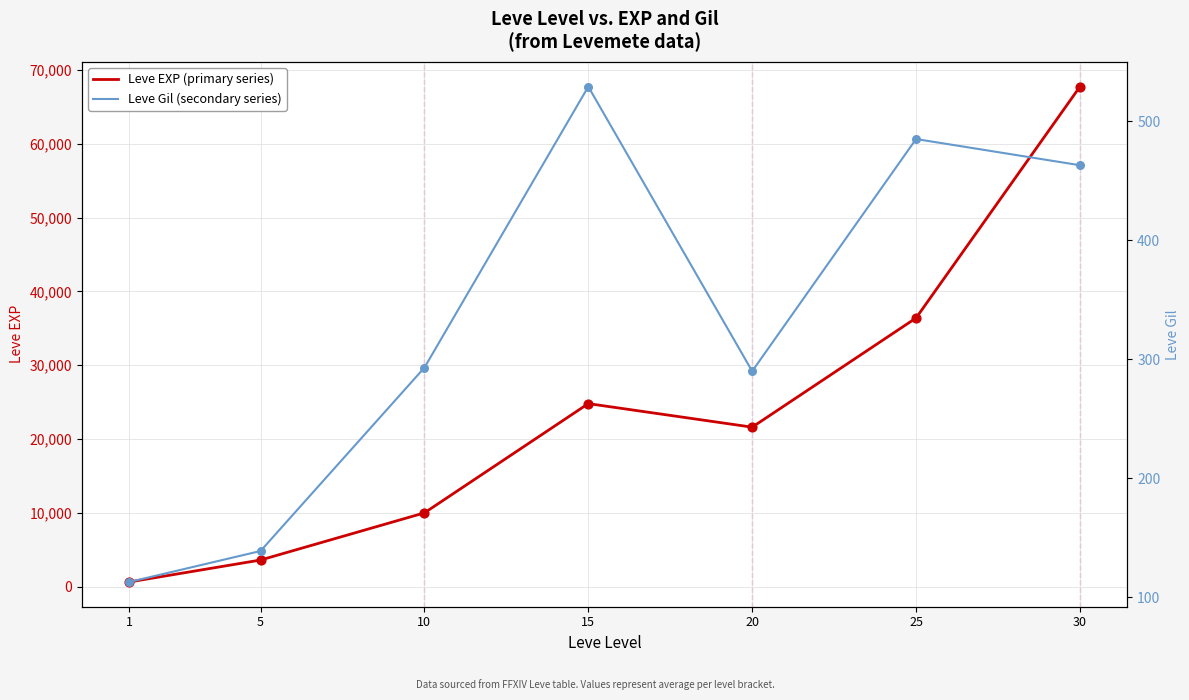

What are all the series names shown in the legend?

Leve EXP (primary series), Leve Gil (secondary series)